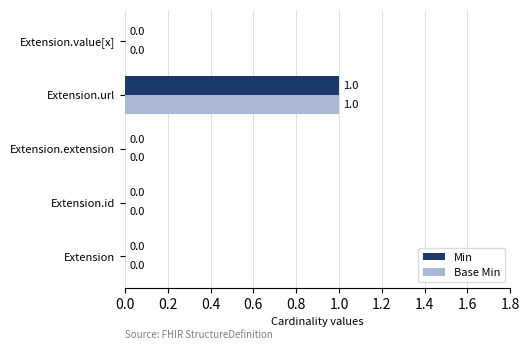

How many Base Min values are between 0 and 1?

5